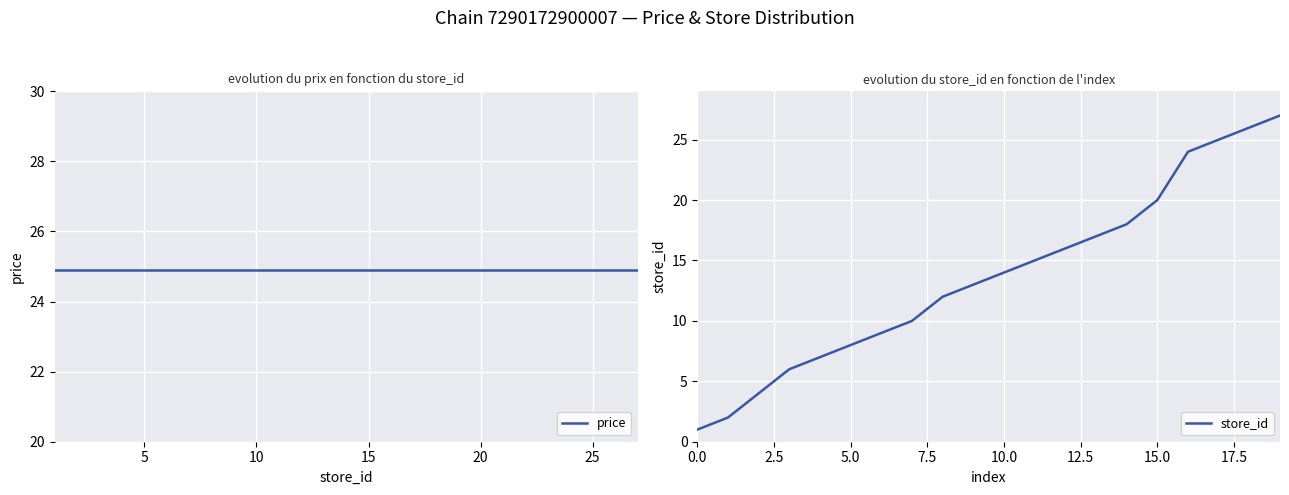

Reading left to right, transcribe all the data shown in this chart.

price: 24.9	24.9	24.9	24.9	24.9	24.9	24.9	24.9	24.9	24.9	24.9	24.9	24.9	24.9	24.9	24.9	24.9	24.9	24.9	24.9
store_id: 1.0	2.0	4.0	6.0	7.0	8.0	9.0	10.0	12.0	13.0	14.0	15.0	16.0	17.0	18.0	20.0	24.0	25.0	26.0	27.0